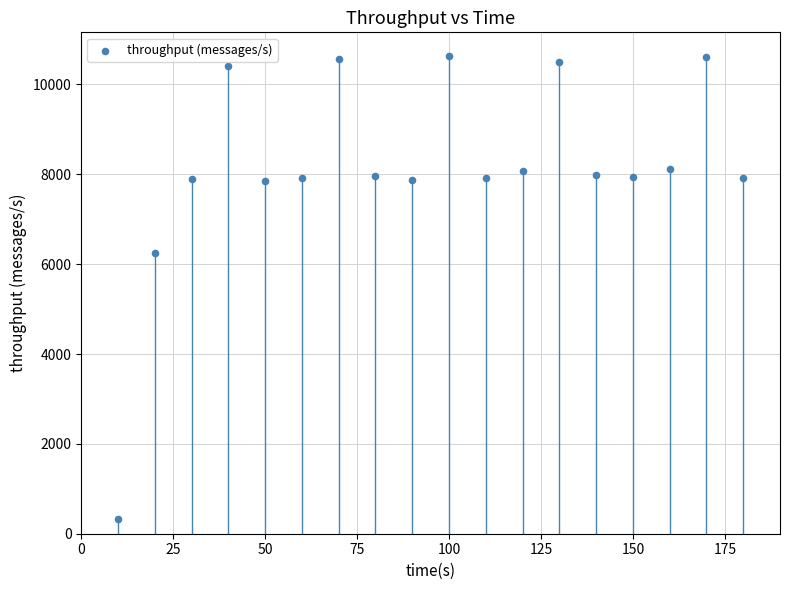

What is the range of X values (max minus min)?

170